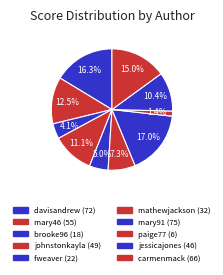

Count the number of slices in the pie.

10